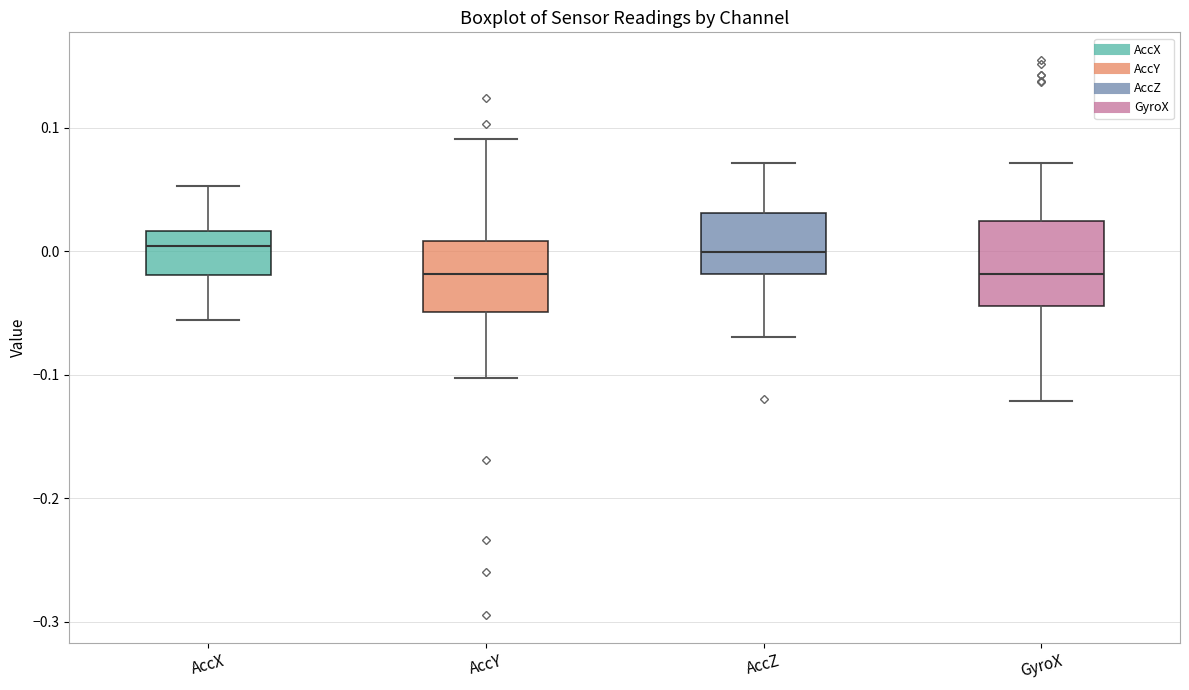

Where is the lower edge of the box for AccZ on the y-axis? The values are not printed on the chart, so give them approximately, as read against the axis.

-0.02